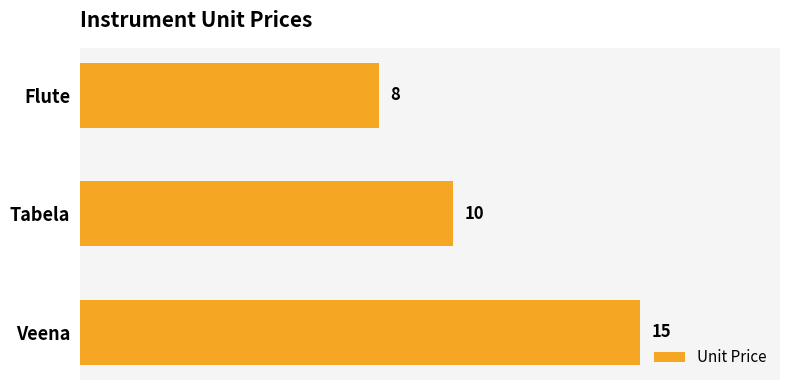

Does the chart contain stacked bars?

No